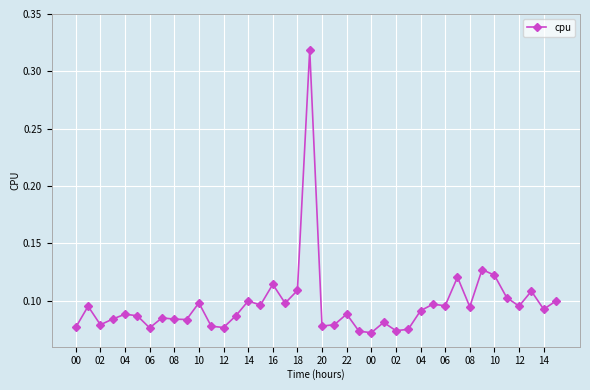

How many values are between 0 and 1?

40